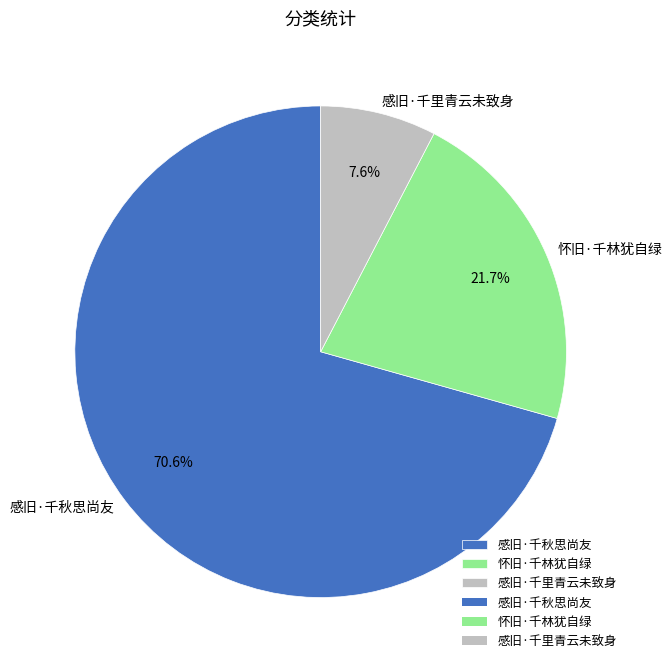

Is it true that 感旧·千里青云未致身 is 21% of the pie?

False